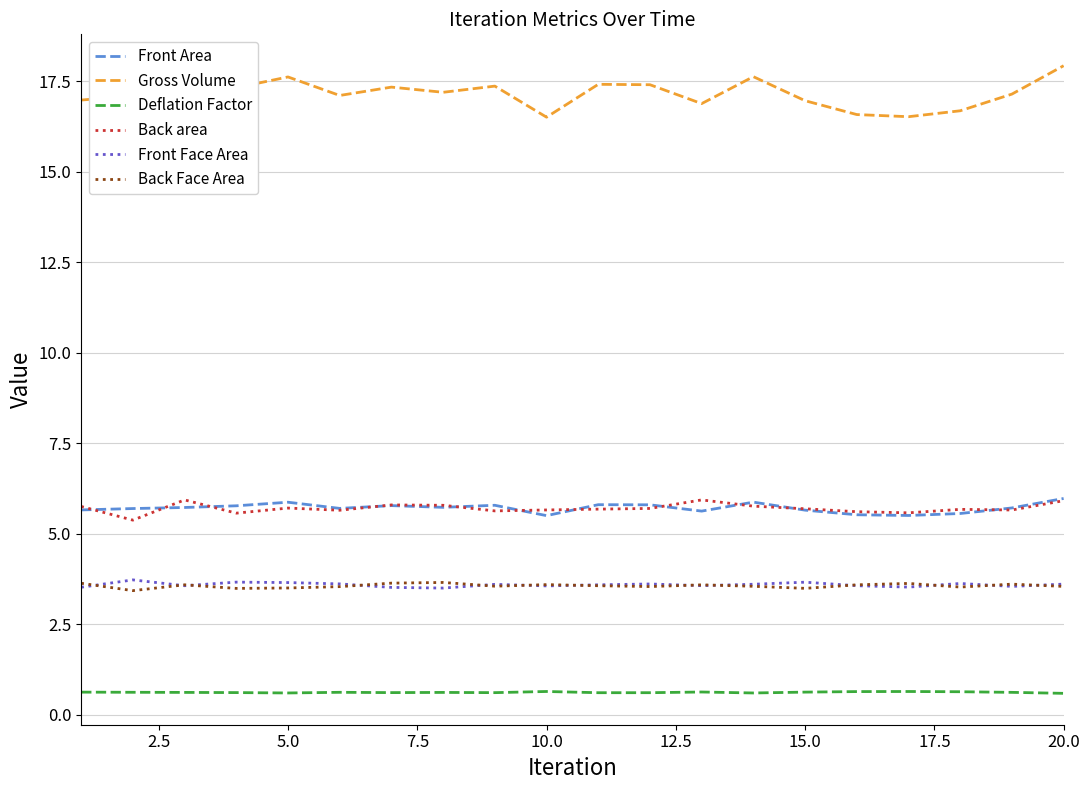

True or false: Gross Volume and Front Face Area cross at least once.

False